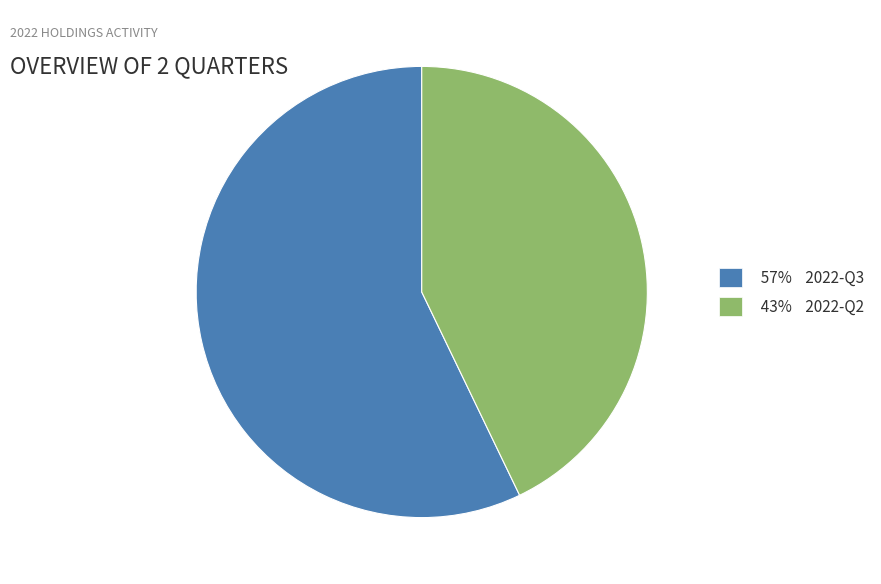

Is there any slice that represents more than half of the pie?

Yes